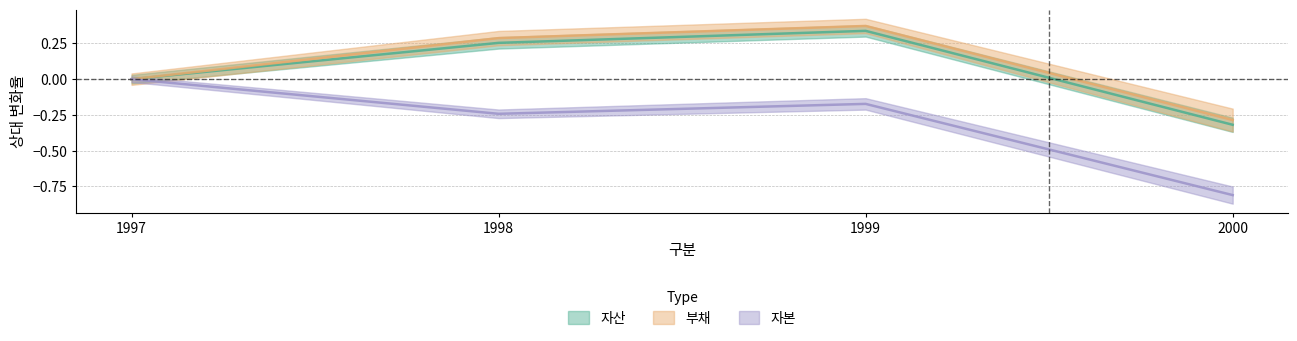

True or false: 자산 has a value of 0.0 at 1997.

True